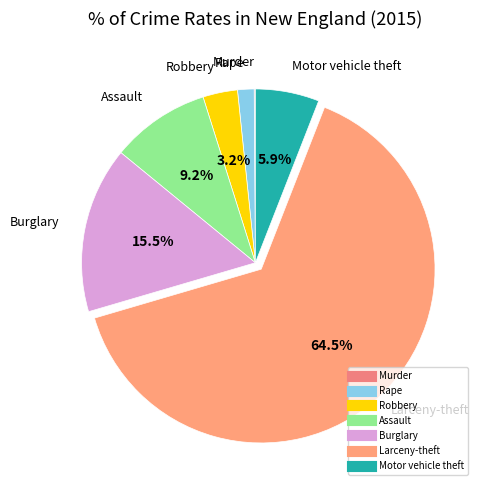

What is the ratio of the value at Motor vehicle theft to the value at Robbery?

1.8